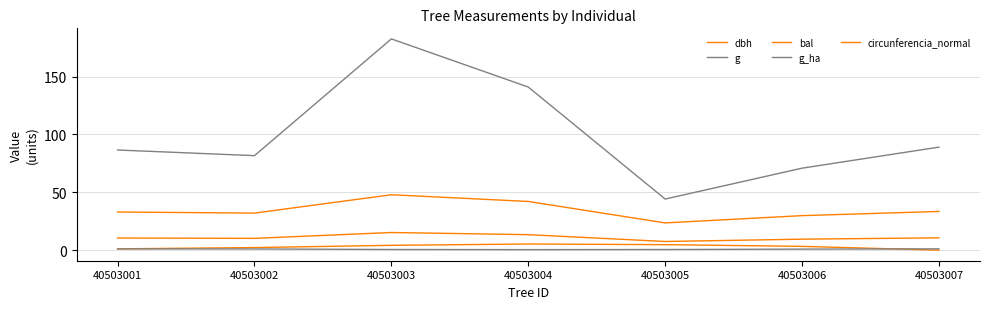

What is the value of the g point at the 5th from the left?

44.2